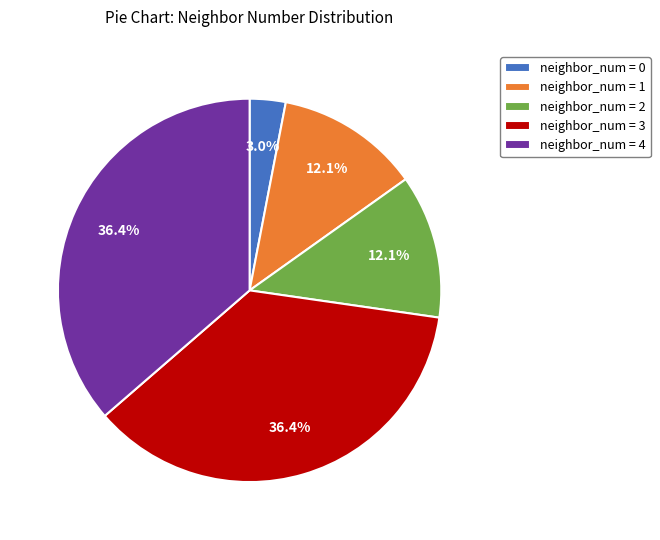

Does neighbor_num = 2 account for over 50% of the chart?

No